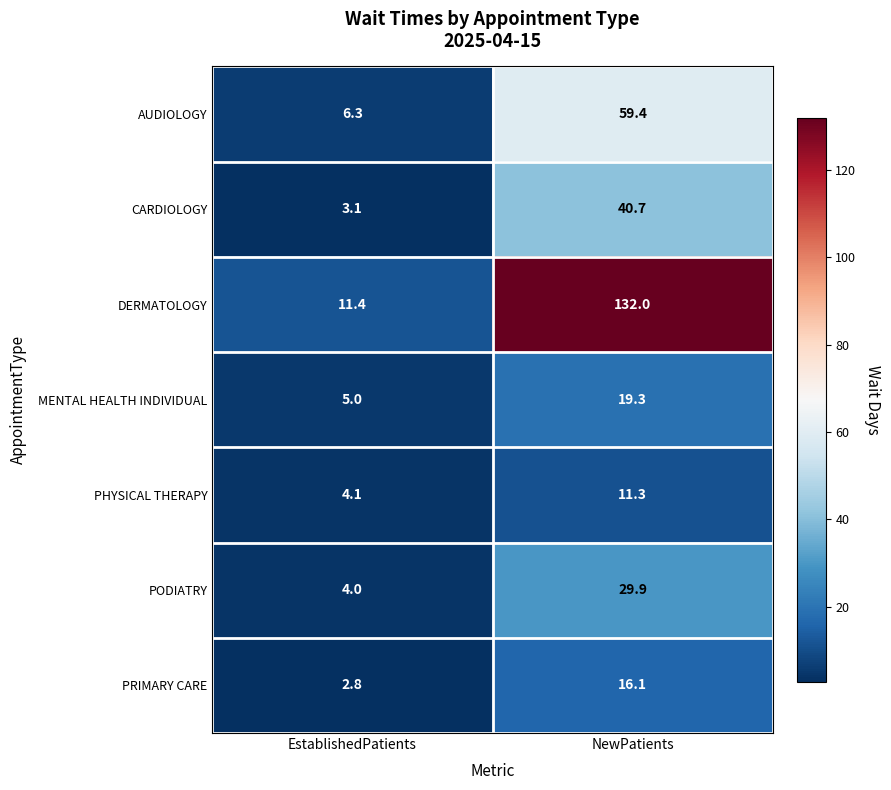

Is it true that PHYSICAL THERAPY equals 7.0 at EstablishedPatients?

False